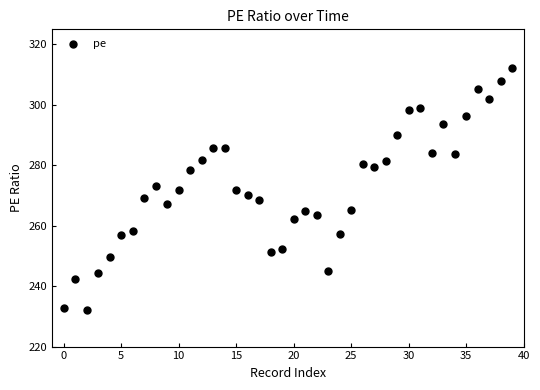

What is the range of Y values (max minus min)?

80.2